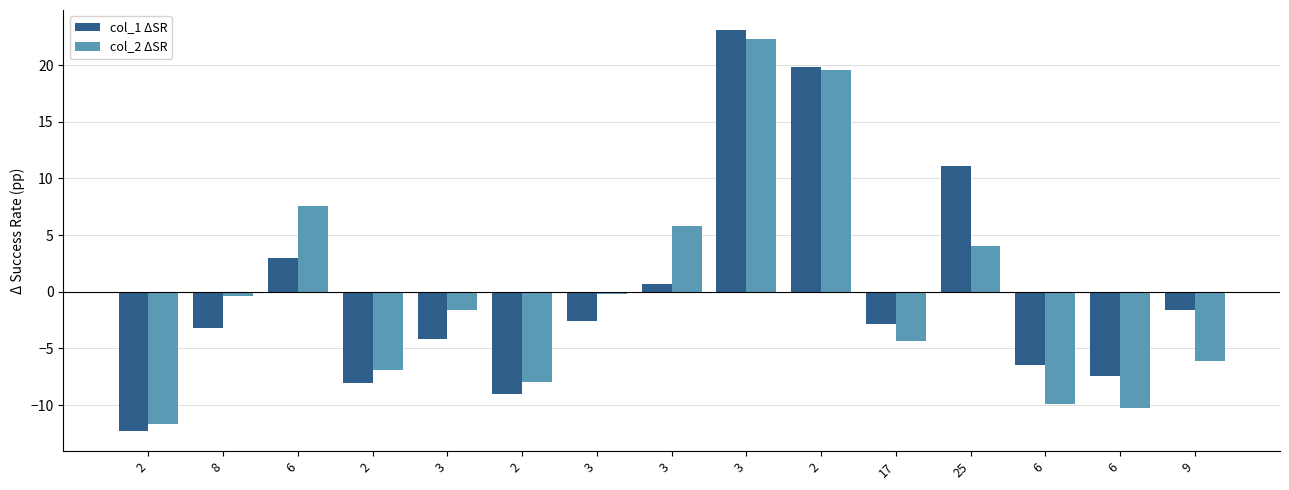

How many groups of bars are there?

15